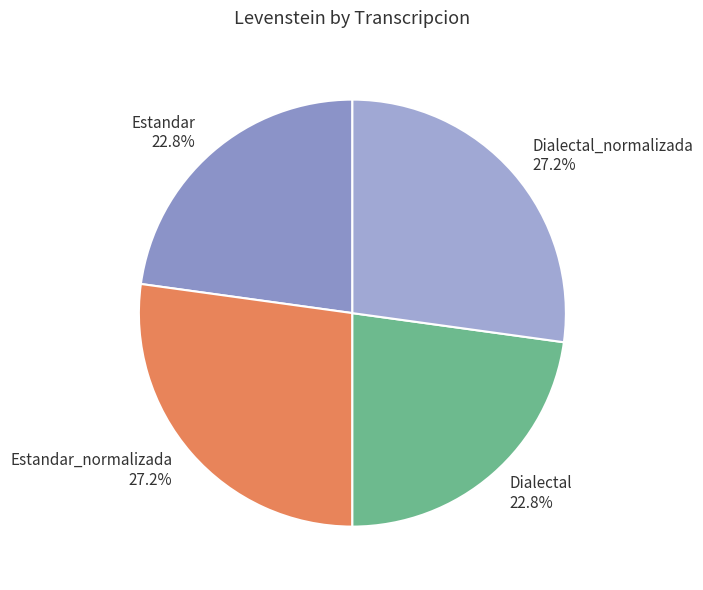

Does Estandar 22.8% represent more than half of the total?

No